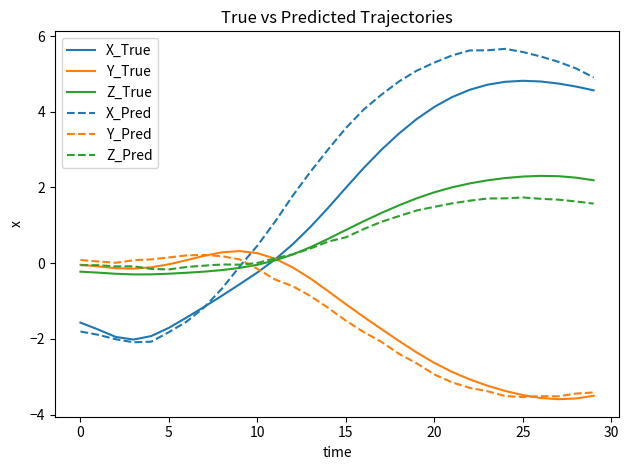

How many times do Z_True and Y_Pred cross each other?

1